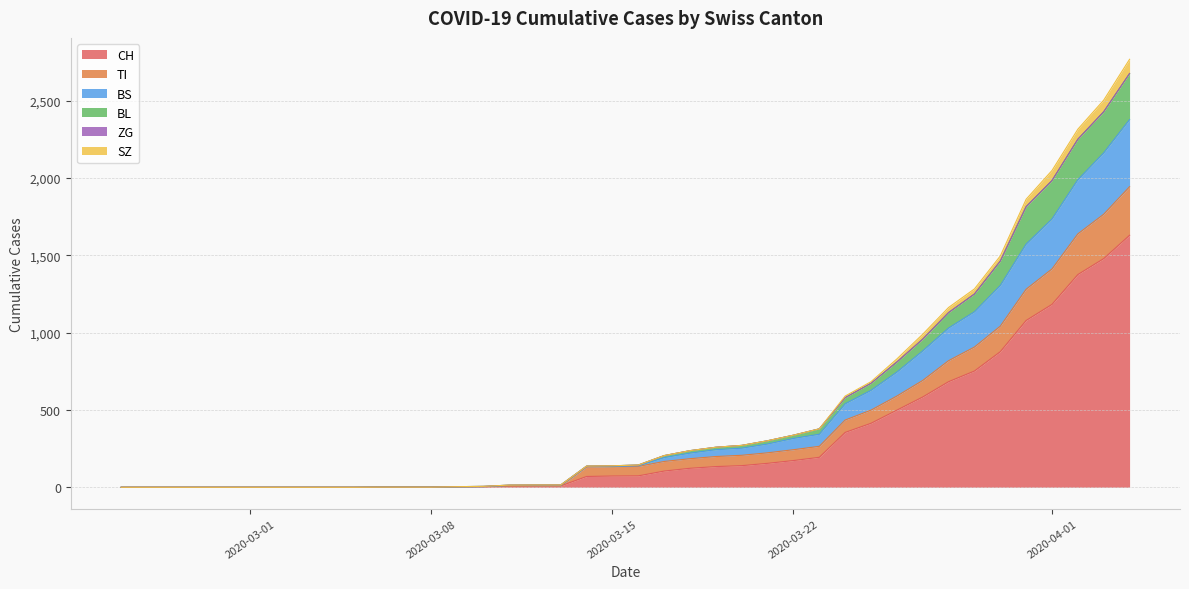

What is the highest value of the CH series?

1630